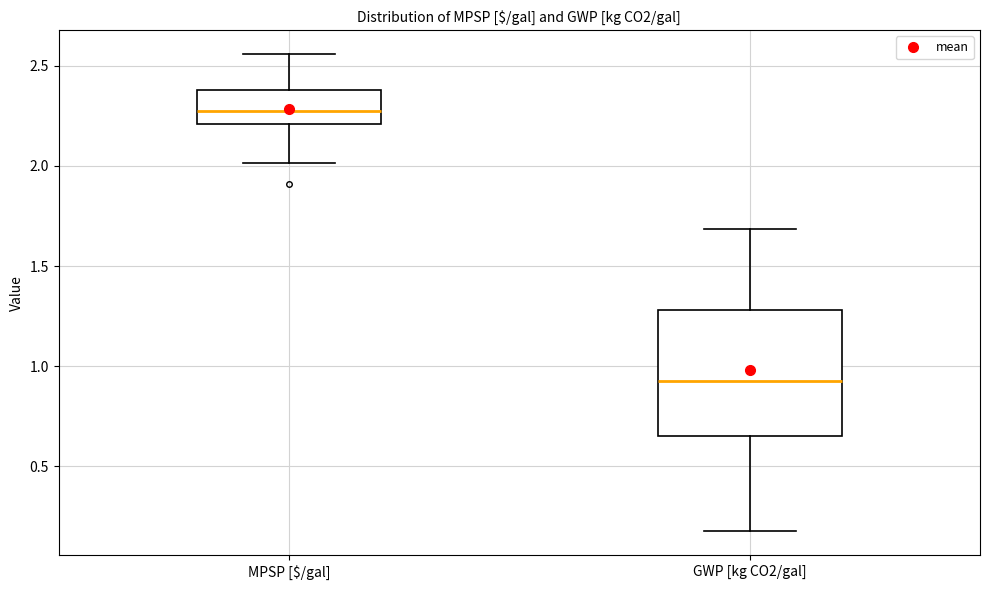

Where is the lower edge of the box for GWP [kg CO2/gal] on the y-axis? The values are not printed on the chart, so give them approximately, as read against the axis.

0.65